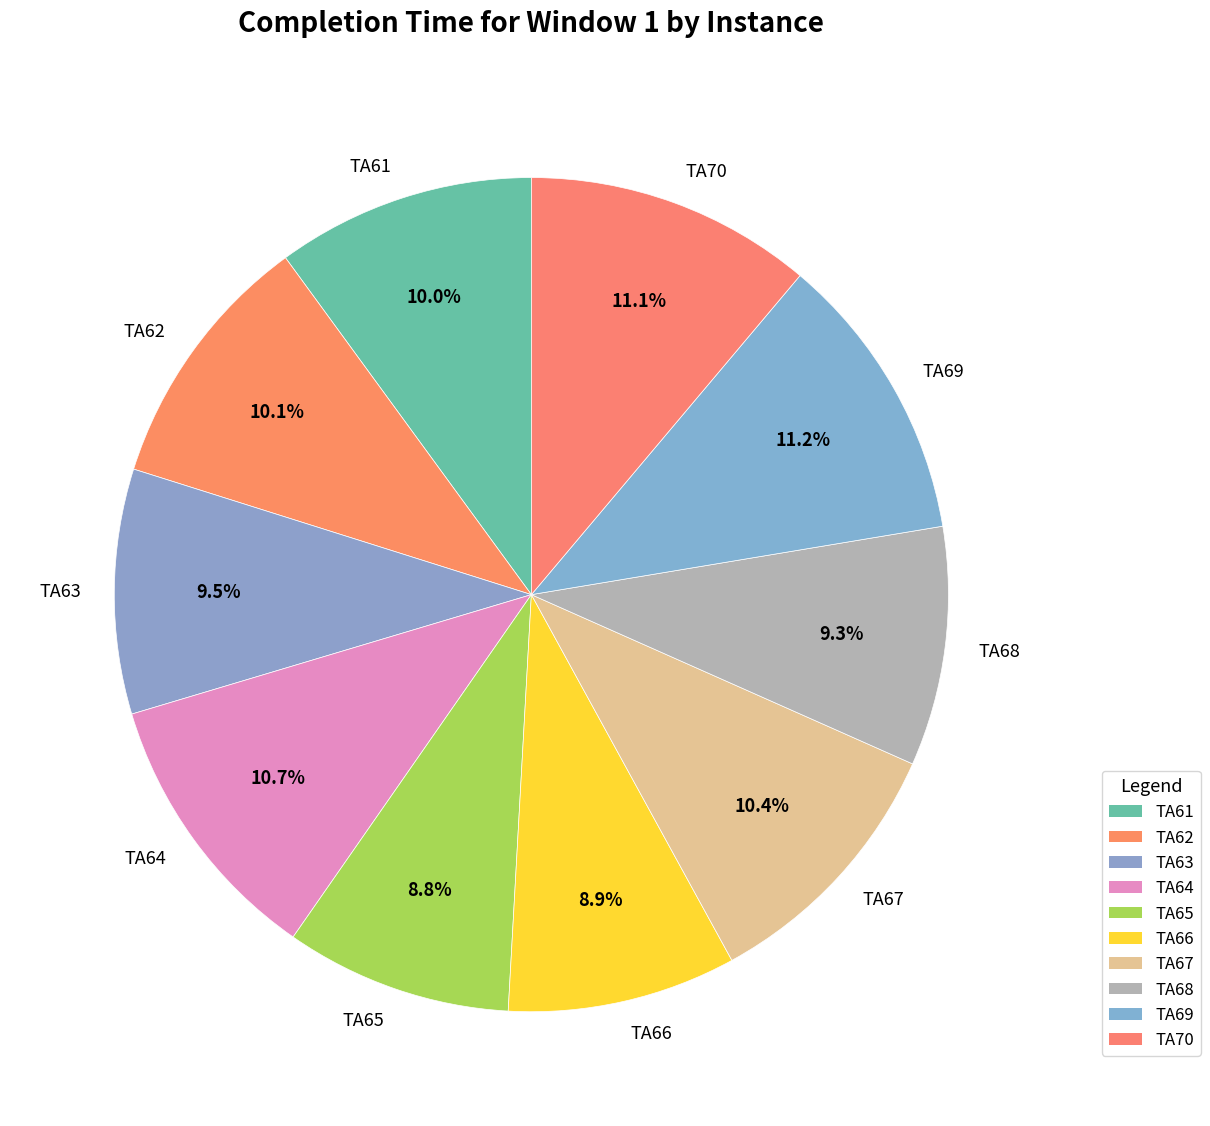

How many segments does this pie chart have?

10